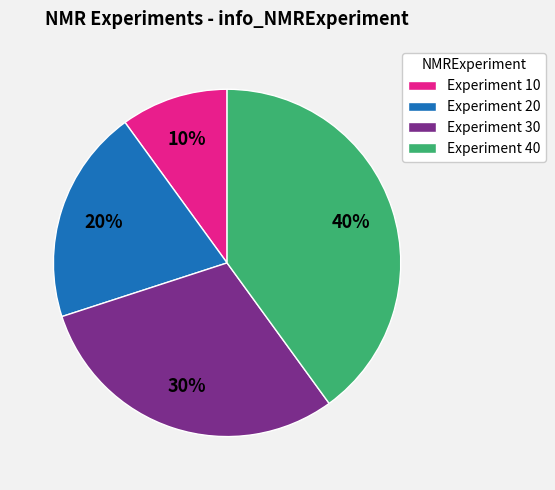

Do Experiment 40 and Experiment 20 together represent more than half of the pie?

Yes